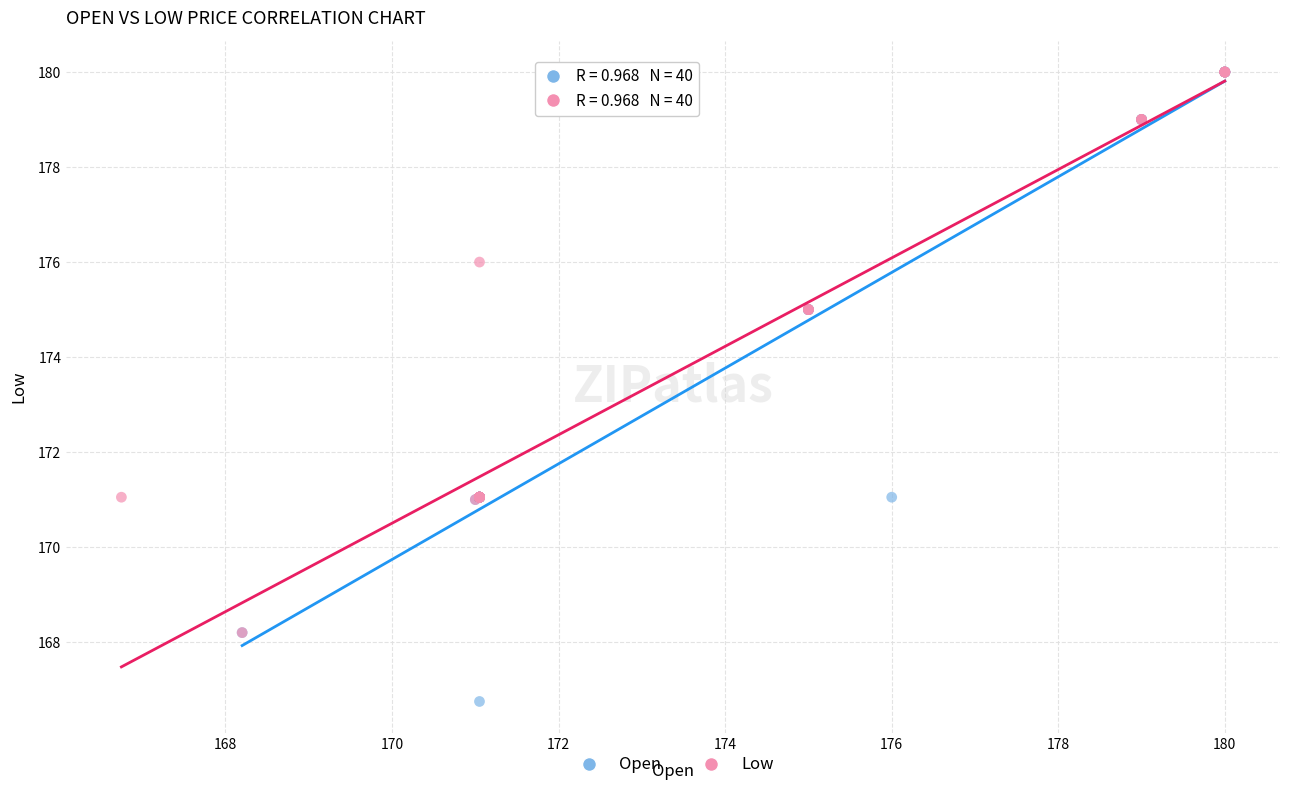

Which series has the widest spread of Y values?

Open